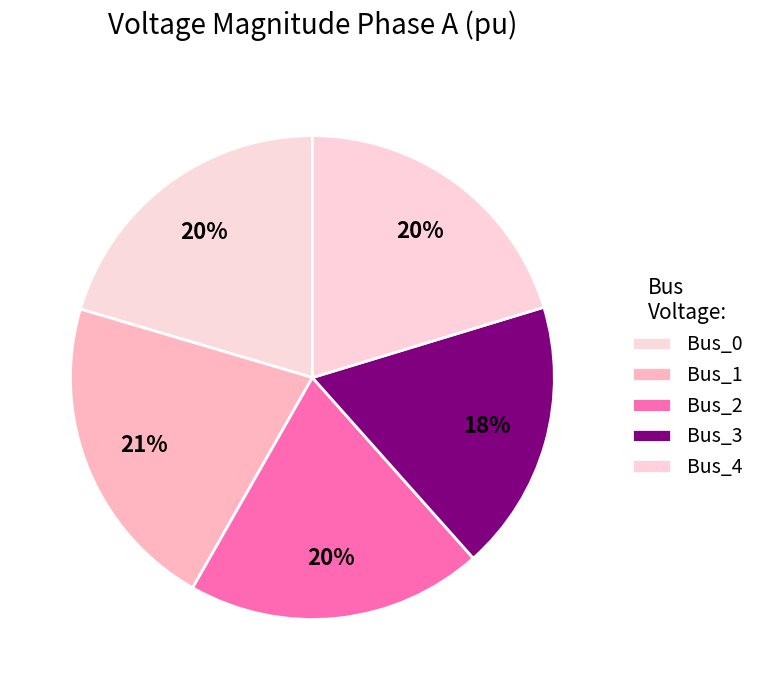

Is it true that Bus_2 is 6% of the pie?

False